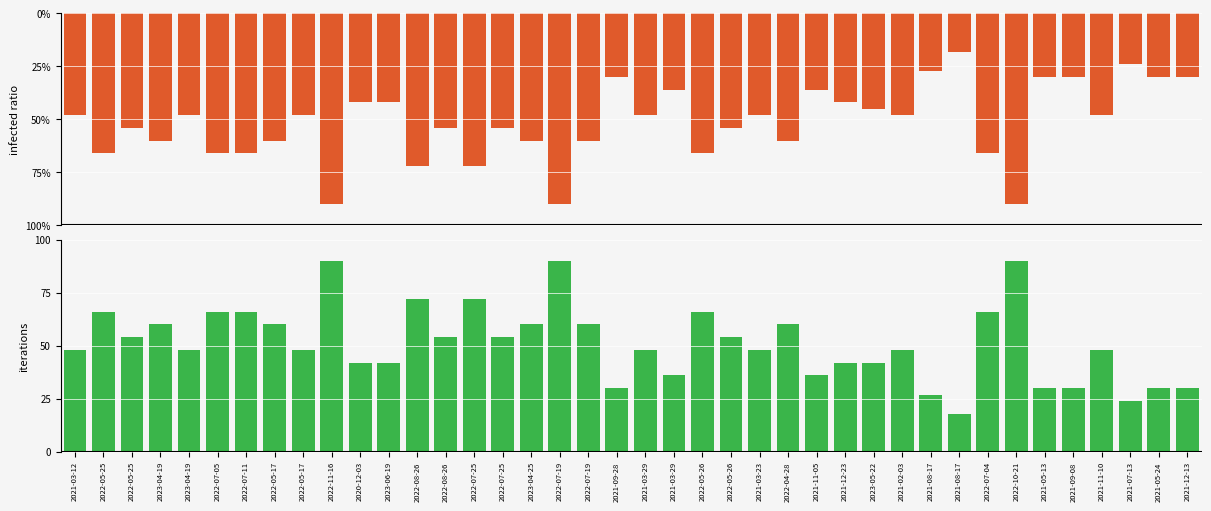

What is the average value of the Precio minimo series?

51